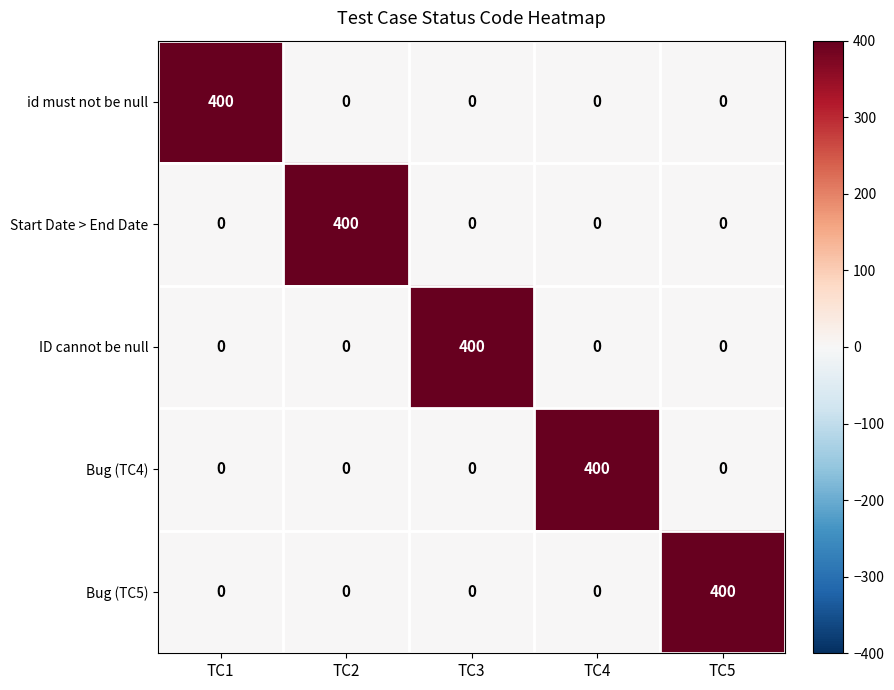

How many series are shown in this chart?

5